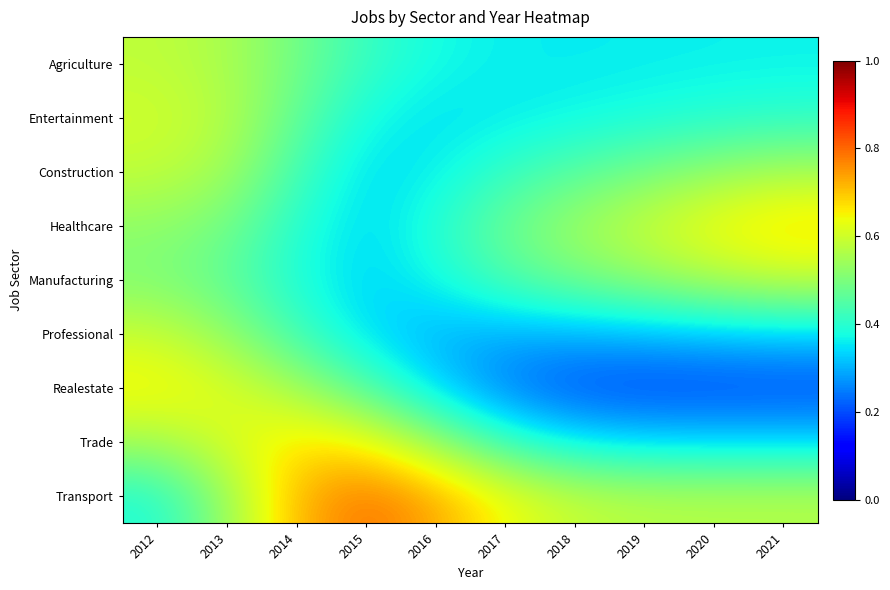

At how many categories does at least one series exceed 0?

10